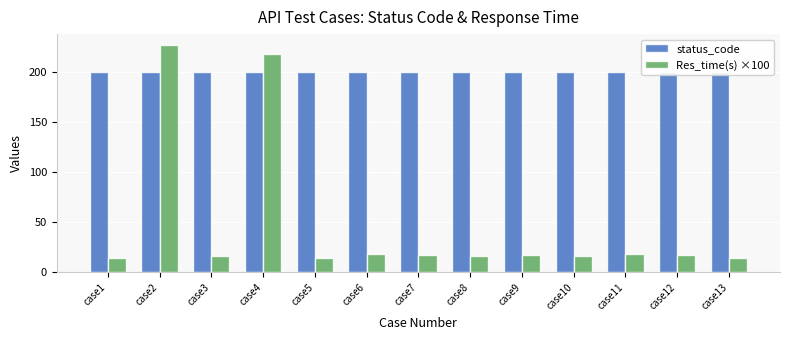

The value of Res_time(s) ×100 at case7 is 17.1. True or false?

True